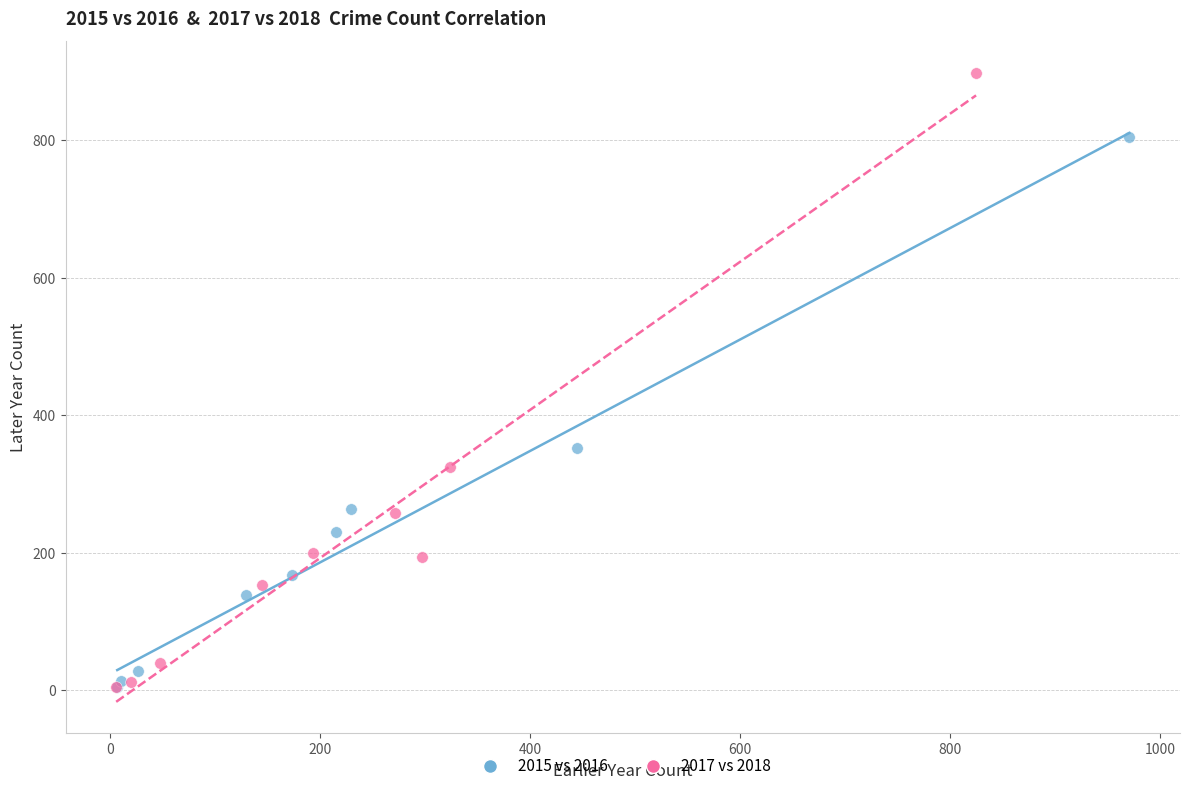

Which series contains the highest Y value?

2017 vs 2018